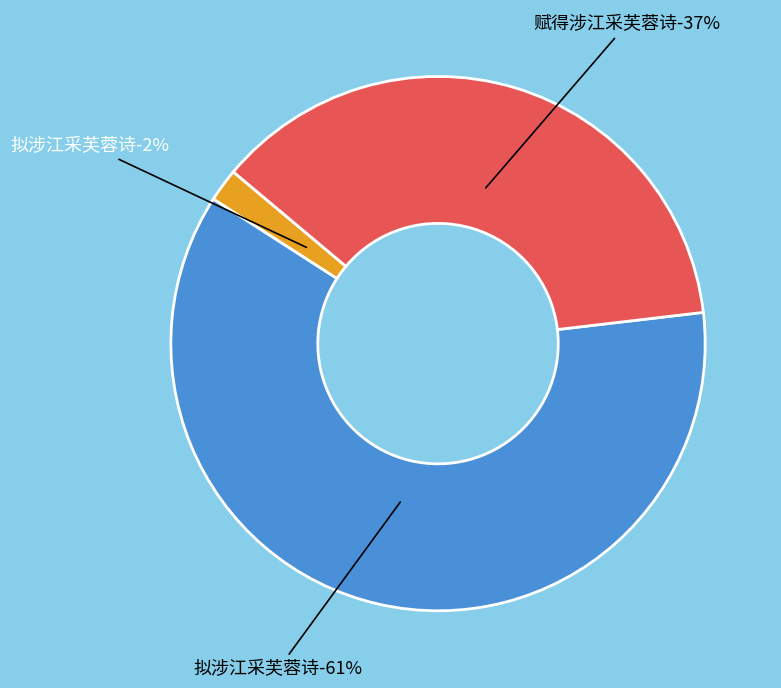

What is the smallest slice in the pie chart?

拟涉江采芙蓉诗